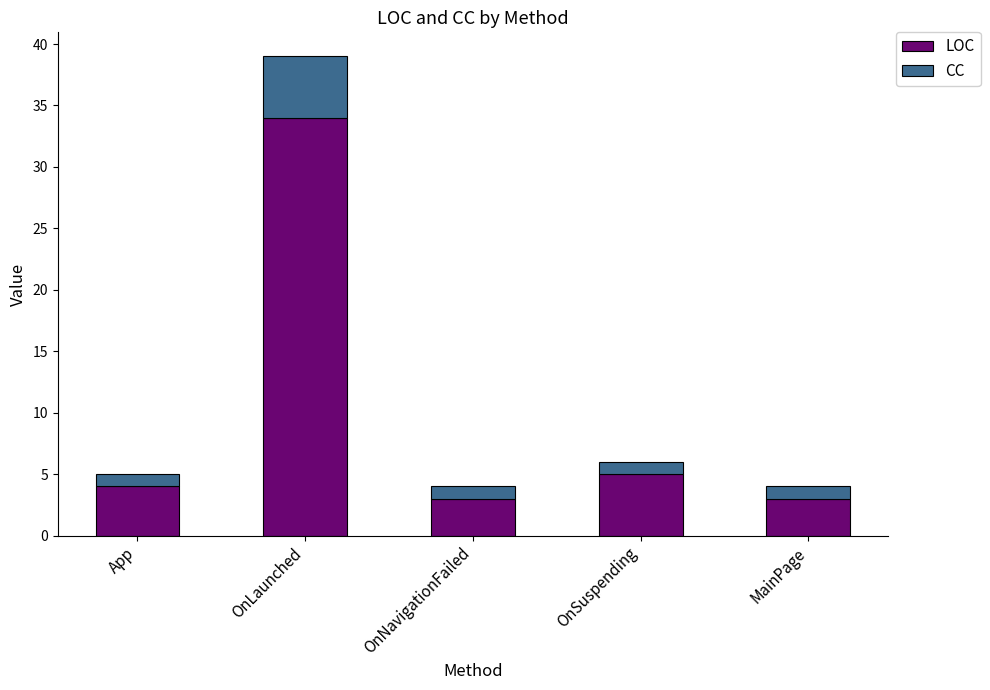

What is the lowest value of the LOC series?

3